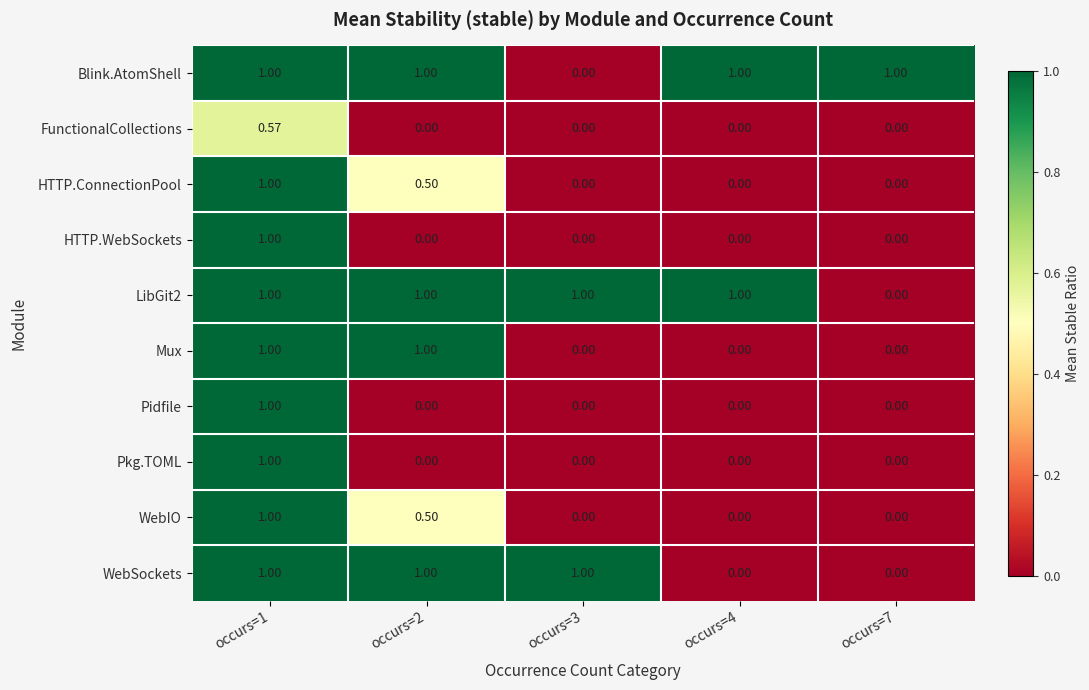

Count the number of categories in the chart.

5